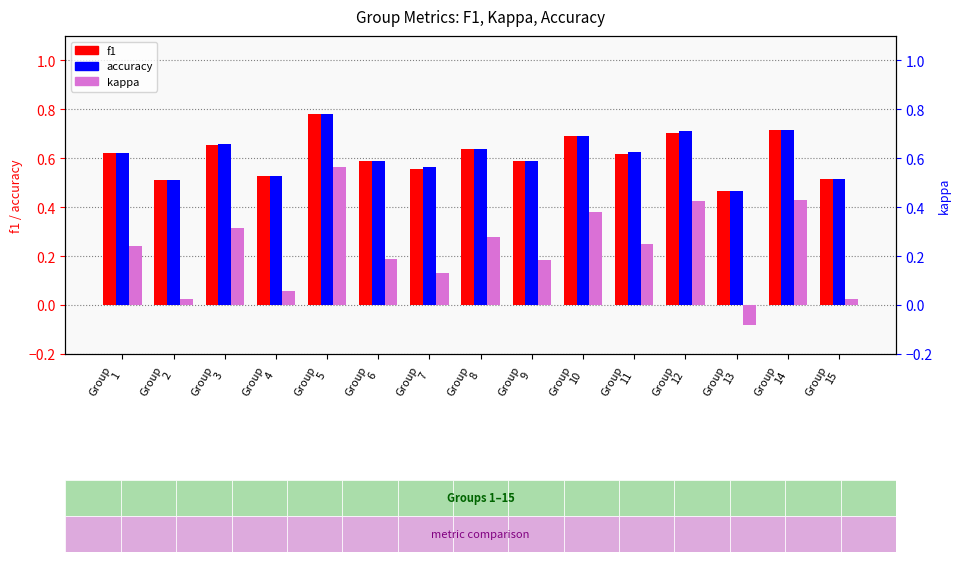

What are all the series names shown in the legend?

f1, accuracy, kappa